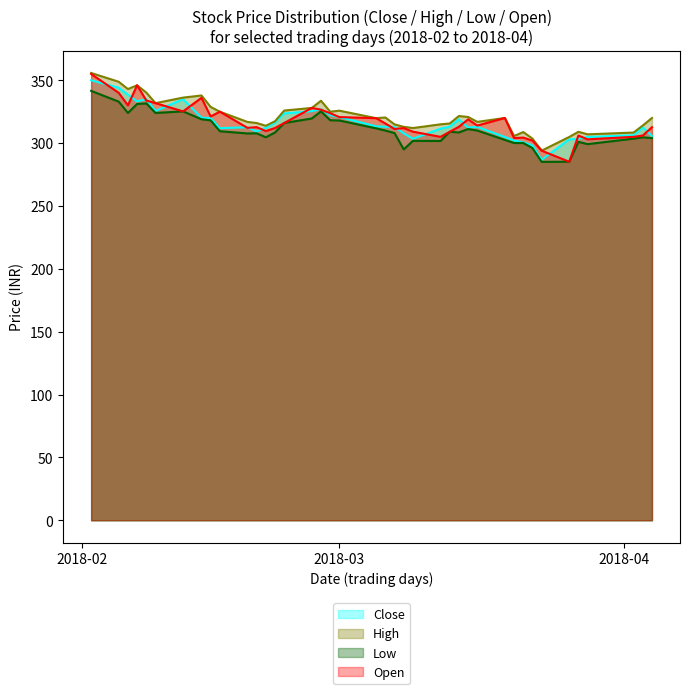

What is the average value of the Open series?

316.9